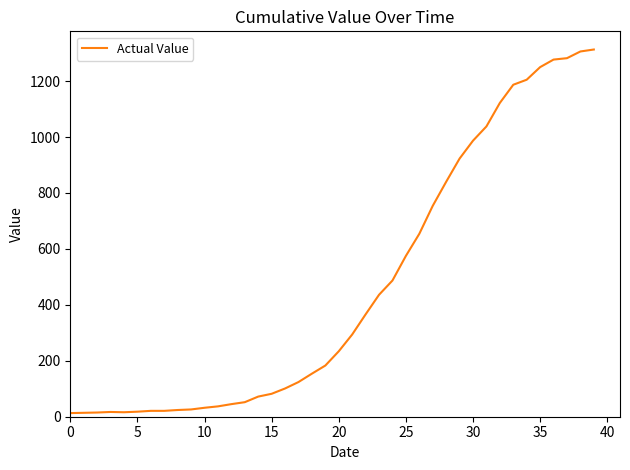

Does the chart have visible grid lines?

No